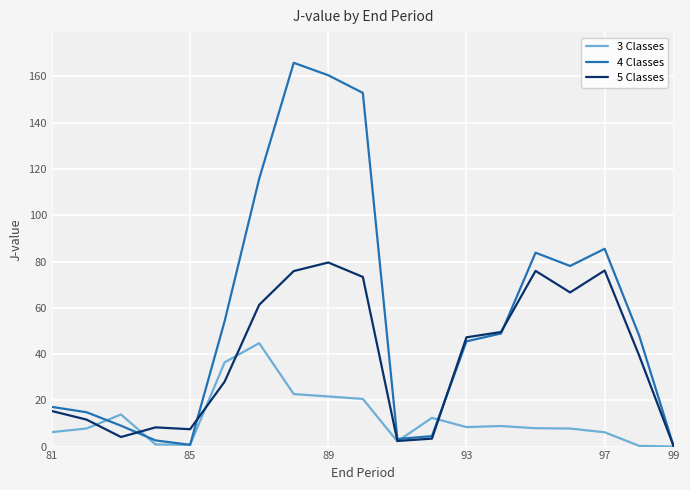

In 3 Classes, how many points are higher than both neighbors (excluding endpoints)?

4